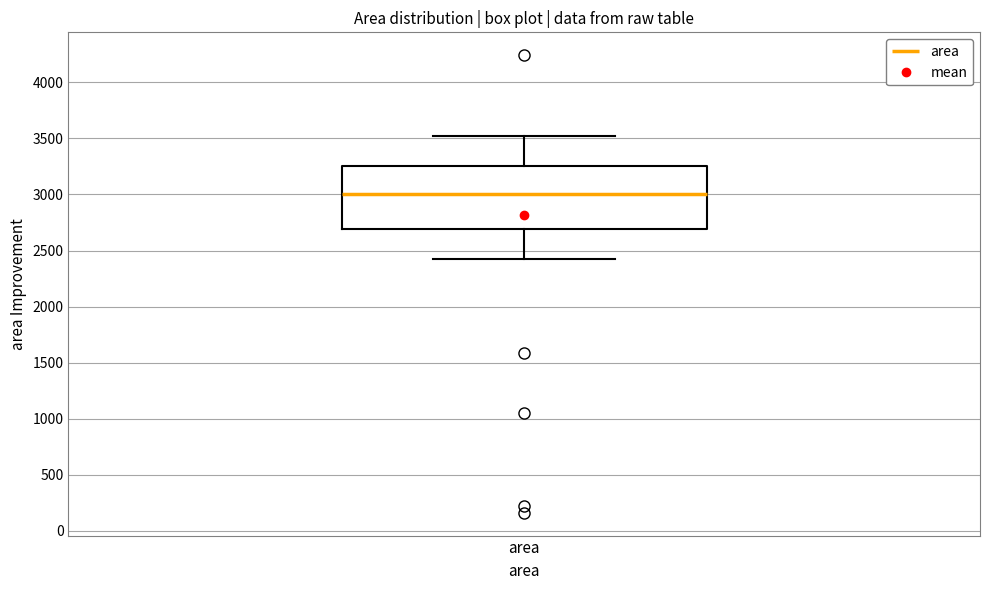

Read this box plot against the y-axis: the position of the median line, the range covered by the box, and the ends of both whiskers. The values are not printed on the chart, so give them approximately, as read against the axis.

median 3000, box 2700 to 3250, whiskers 2450 to 3500